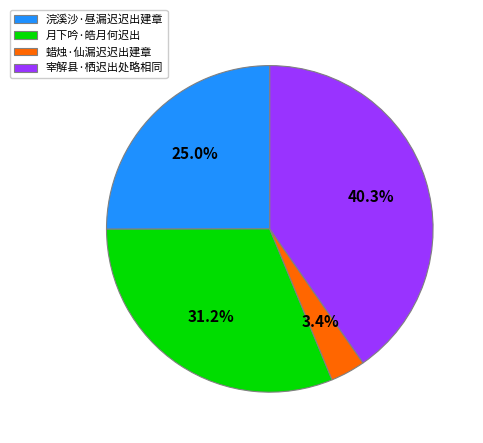

What percentage is the 月下吟·皓月何迟出 slice, to the nearest percent?

31%